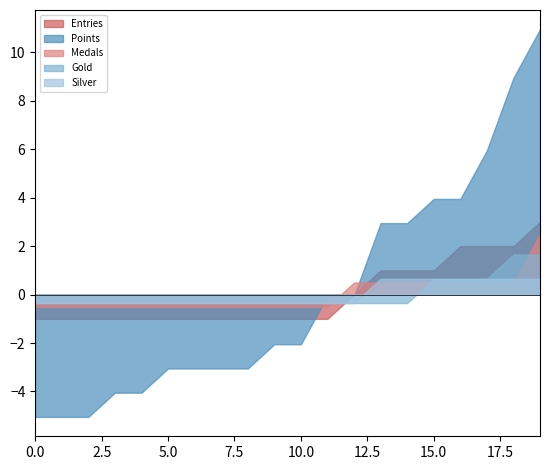

How many distinct data groups are displayed?

5